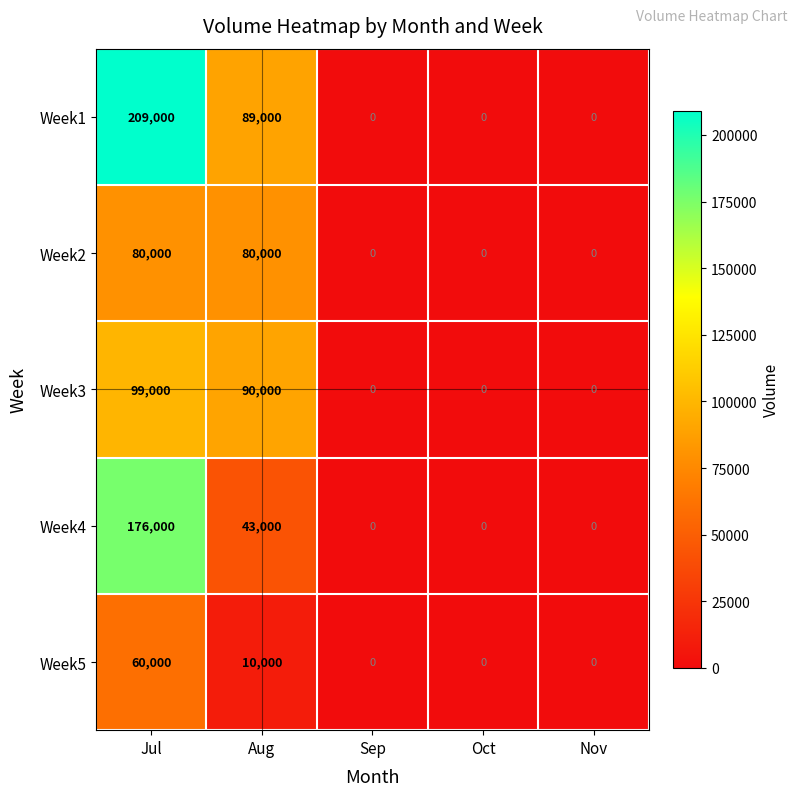

Reading left to right, transcribe all the data shown in this chart.

Week1: Jul=209000	Aug=89000	Sep=0	Oct=0	Nov=0
Week2: Jul=80000	Aug=80000	Sep=0	Oct=0	Nov=0
Week3: Jul=99000	Aug=90000	Sep=0	Oct=0	Nov=0
Week4: Jul=176000	Aug=43000	Sep=0	Oct=0	Nov=0
Week5: Jul=60000	Aug=10000	Sep=0	Oct=0	Nov=0